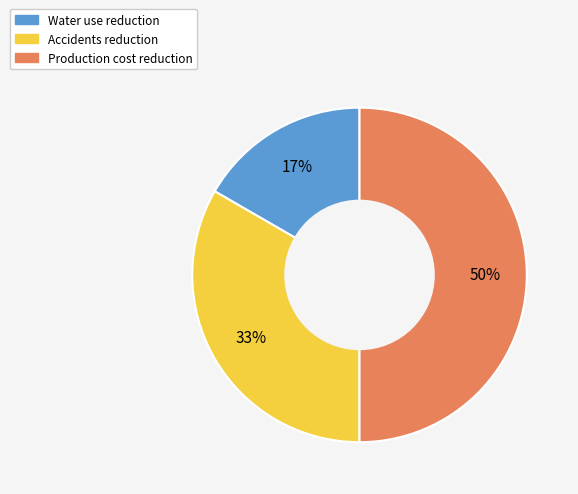

Is it true that Water use reduction is 25% of the pie?

False